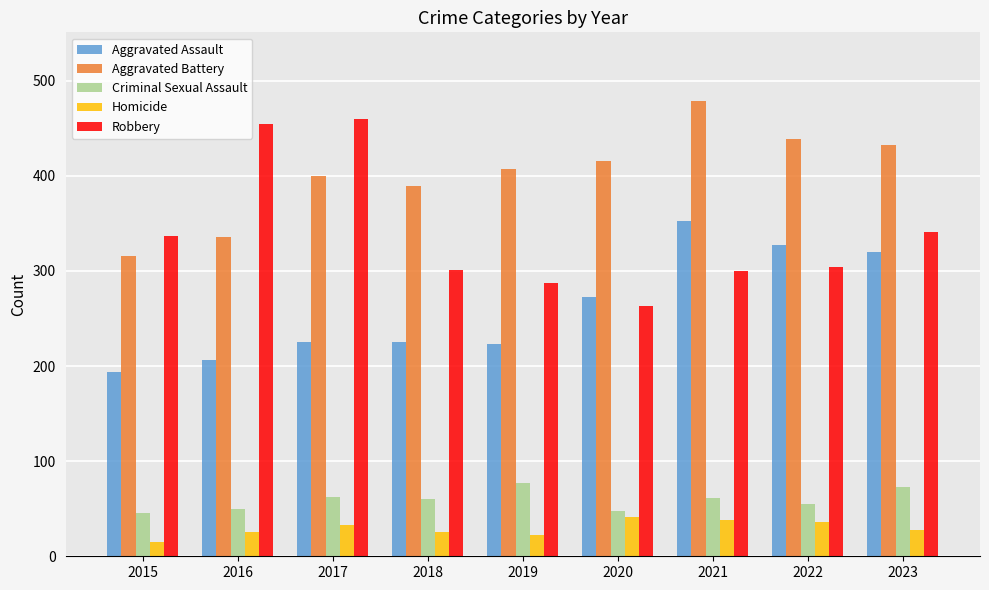

At 2016, list the series in order from smallest to largest.

Homicide, Criminal Sexual Assault, Aggravated Assault, Aggravated Battery, Robbery